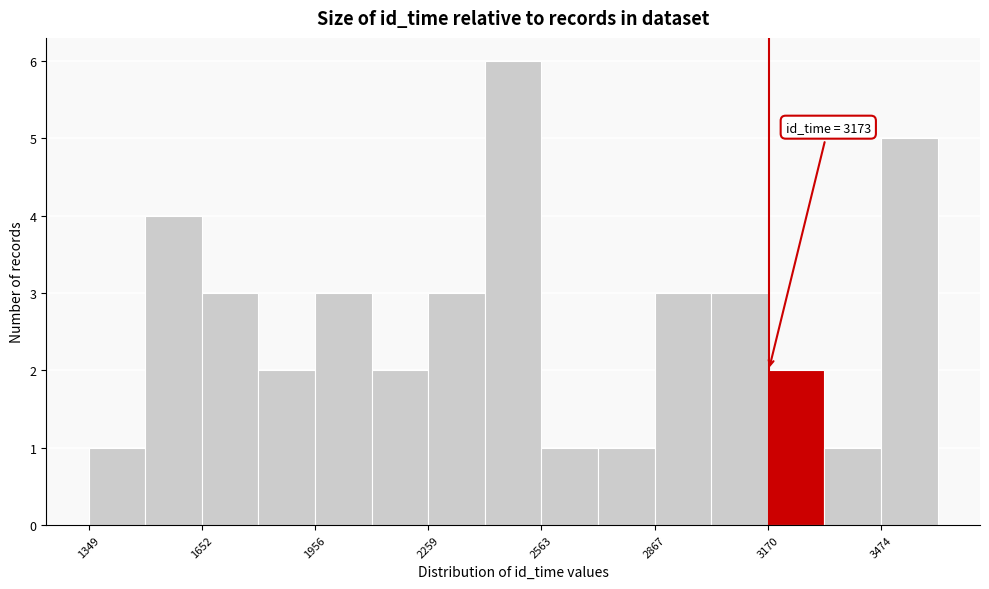

Read against the x-axis, roughly where is the centre of the tallest bar?

2500